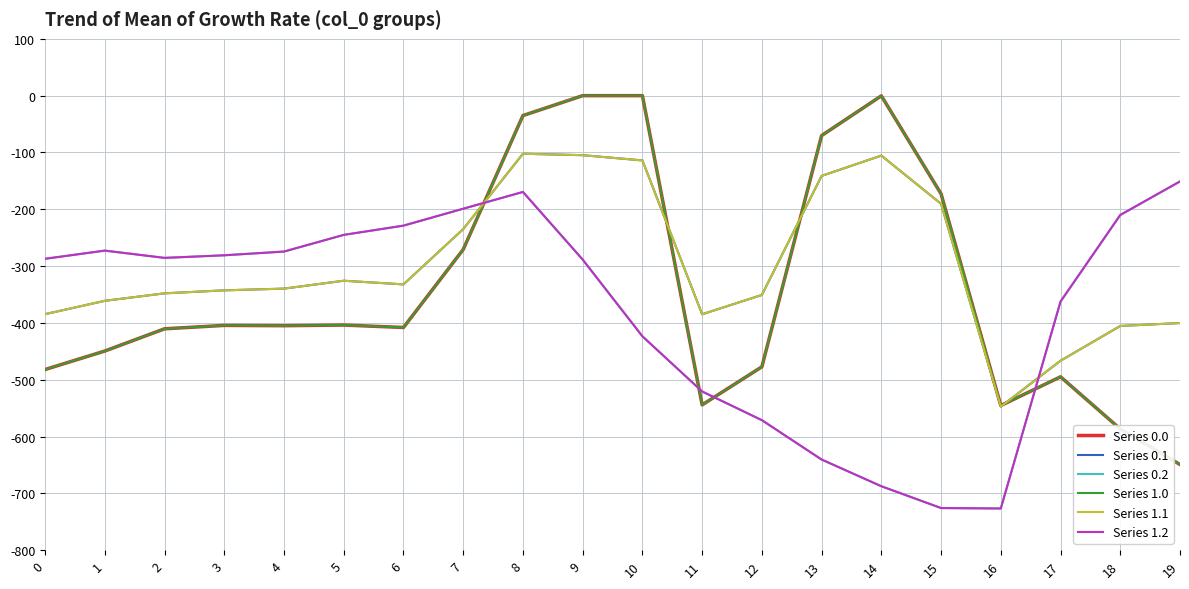

How many interior local valleys does the Series 0.0 series have?

4